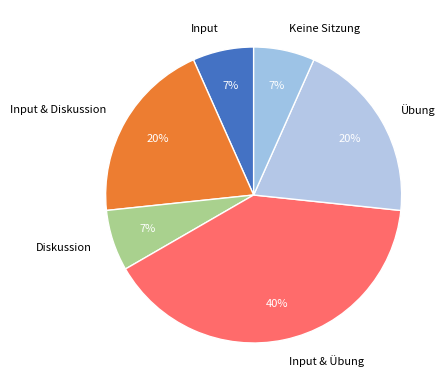

To the nearest percent, what portion does Keine Sitzung represent?

7%